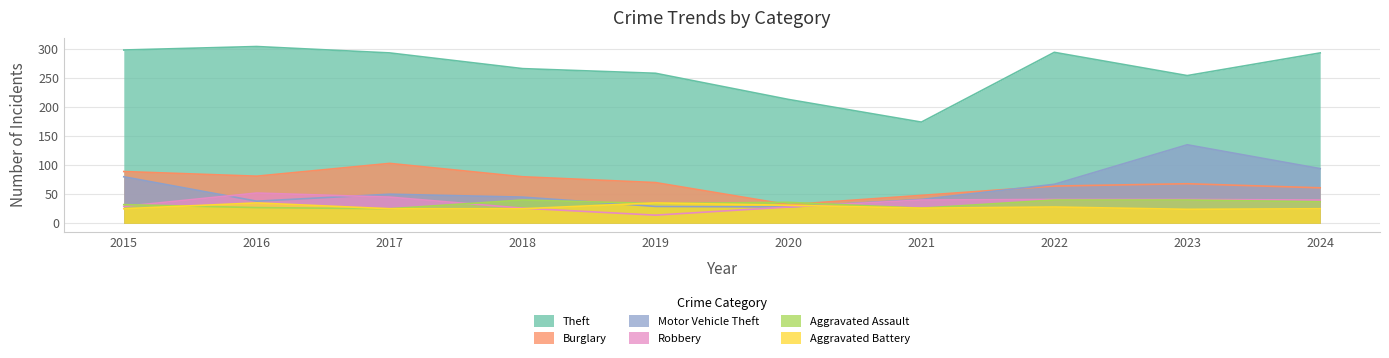

The value of Theft at 2015 is 448. True or false?

False